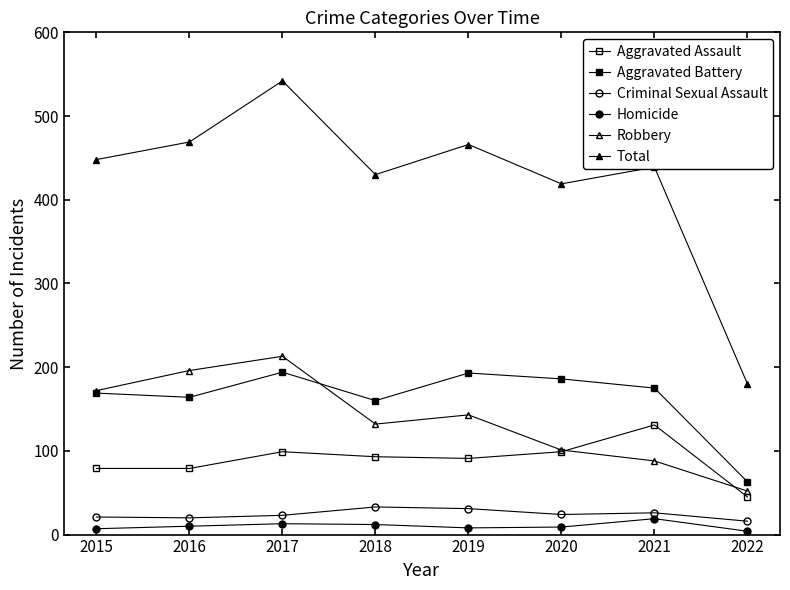

What is the sum of the Homicide values at 2018 and 2017?

25